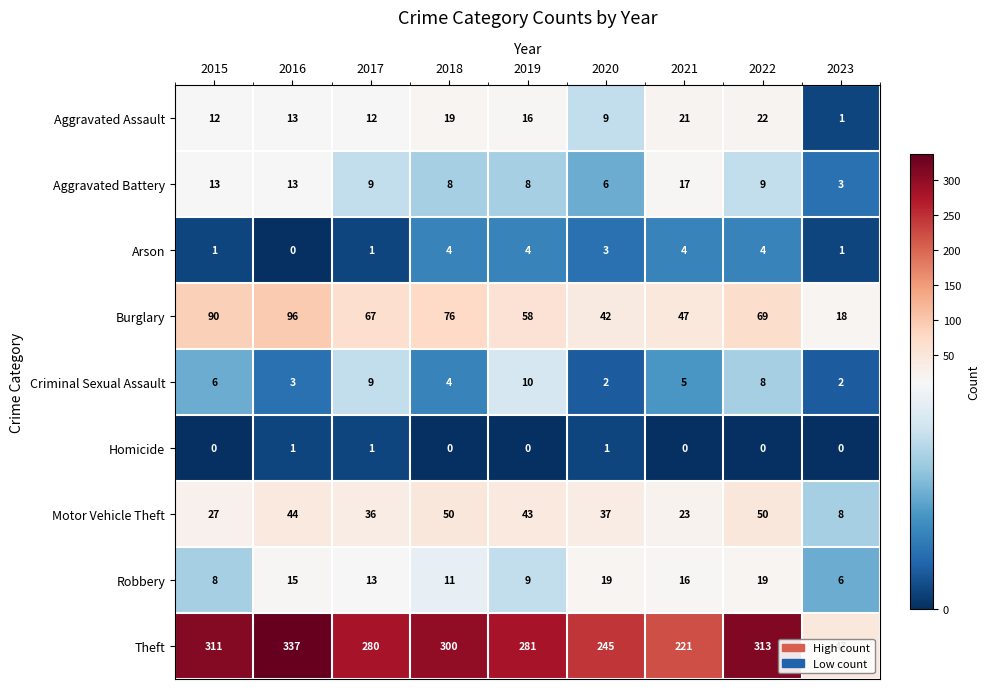

Count the number of categories in the chart.

9